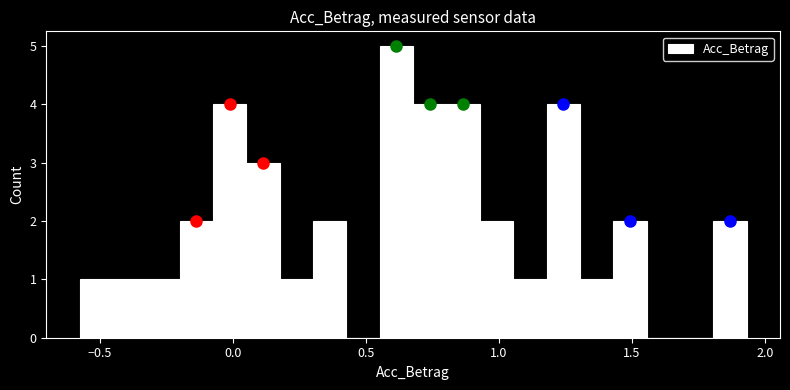

Around what value on the x-axis is the tallest bar? Give the approximate position of its centre, as read against the axis.

0.60